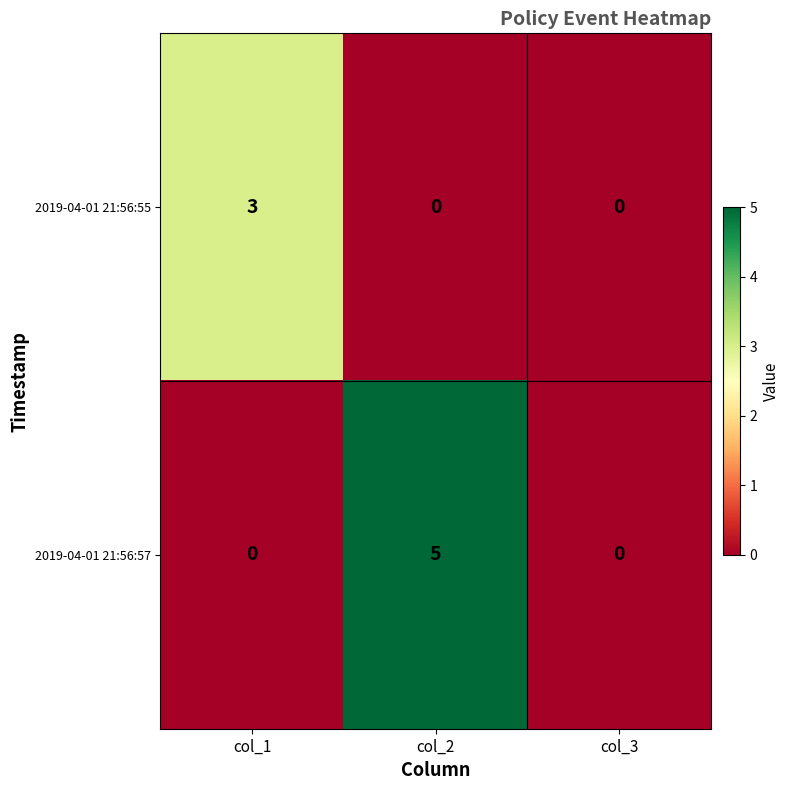

How many 2019-04-01 21:56:55 values are between 0 and 3?

3